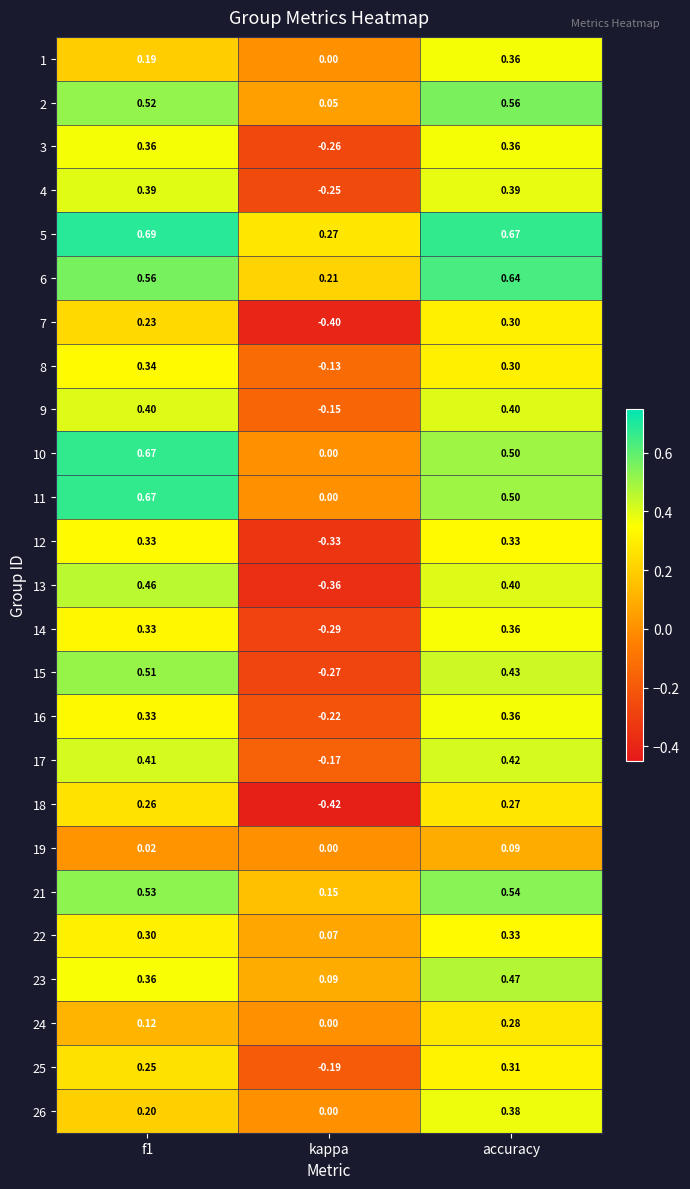

At which category is the sum across all series the highest?

accuracy